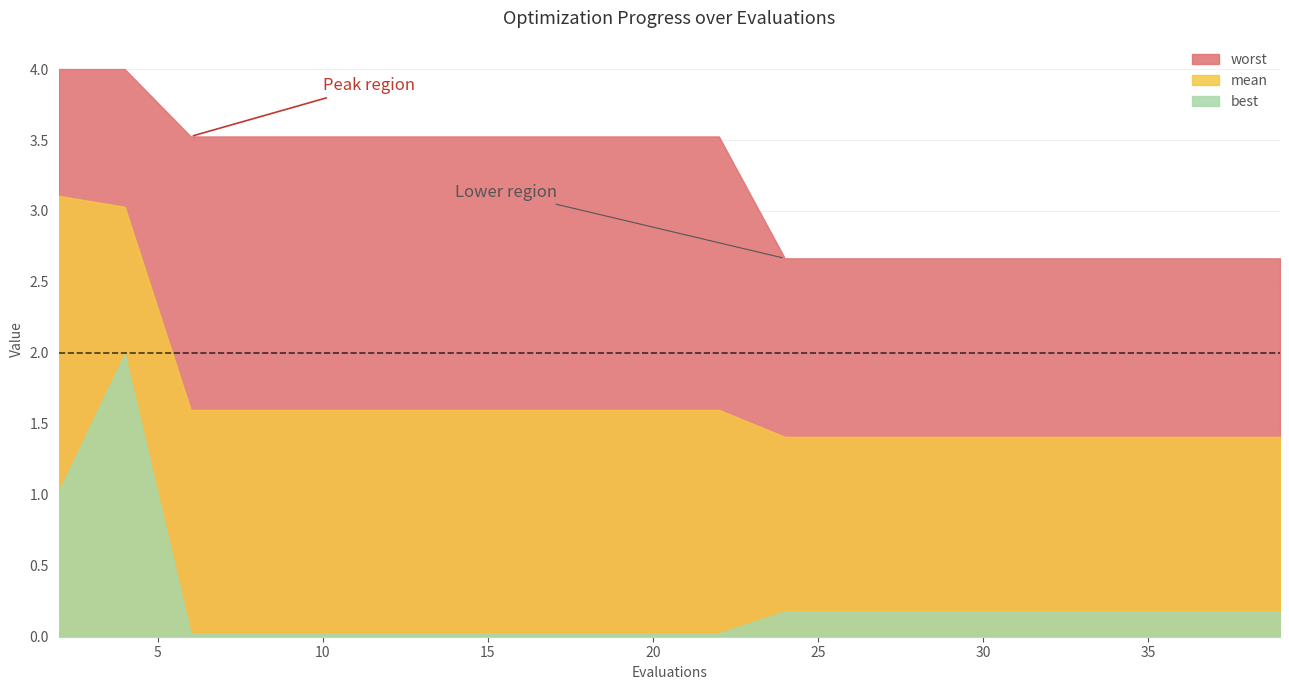

At how many categories does at least one series exceed 0?

20